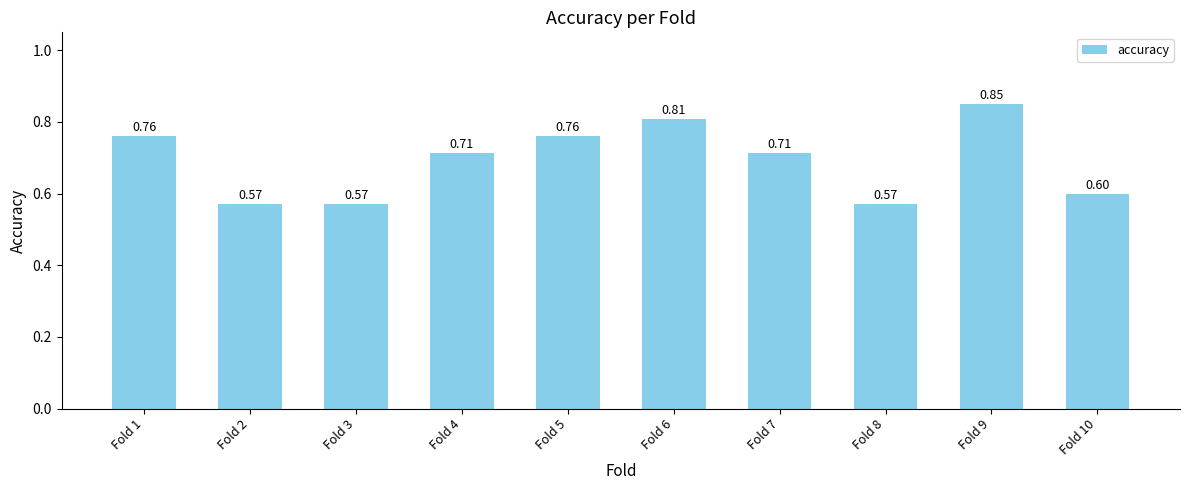

Which has a higher value, Fold 1 or Fold 3?

Fold 1